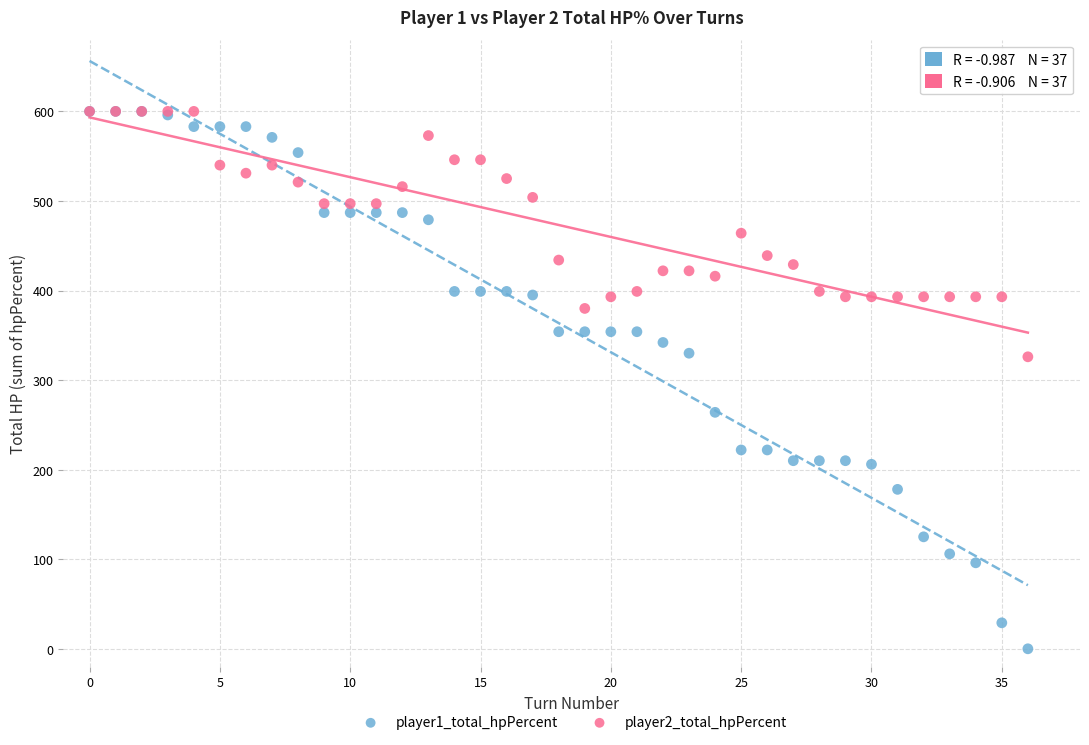

What are all the series names shown in the legend?

player1_total_hpPercent, player2_total_hpPercent